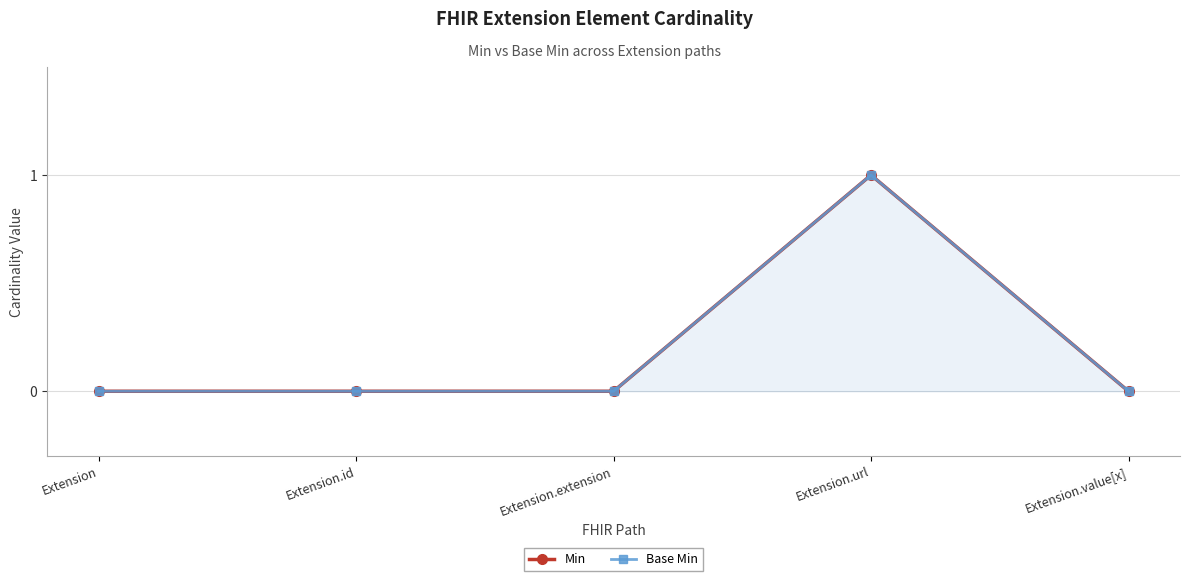

Is the value of Min at Extension.value[x] greater than the value of Base Min at Extension.url?

No